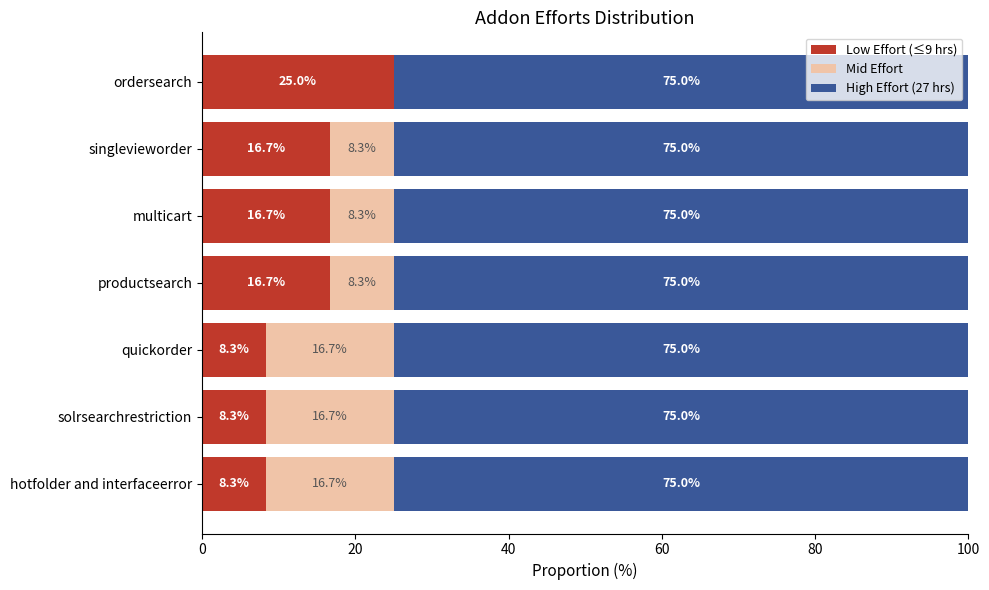

What is the total value across all series at hotfolder and interfaceerror?

100.0